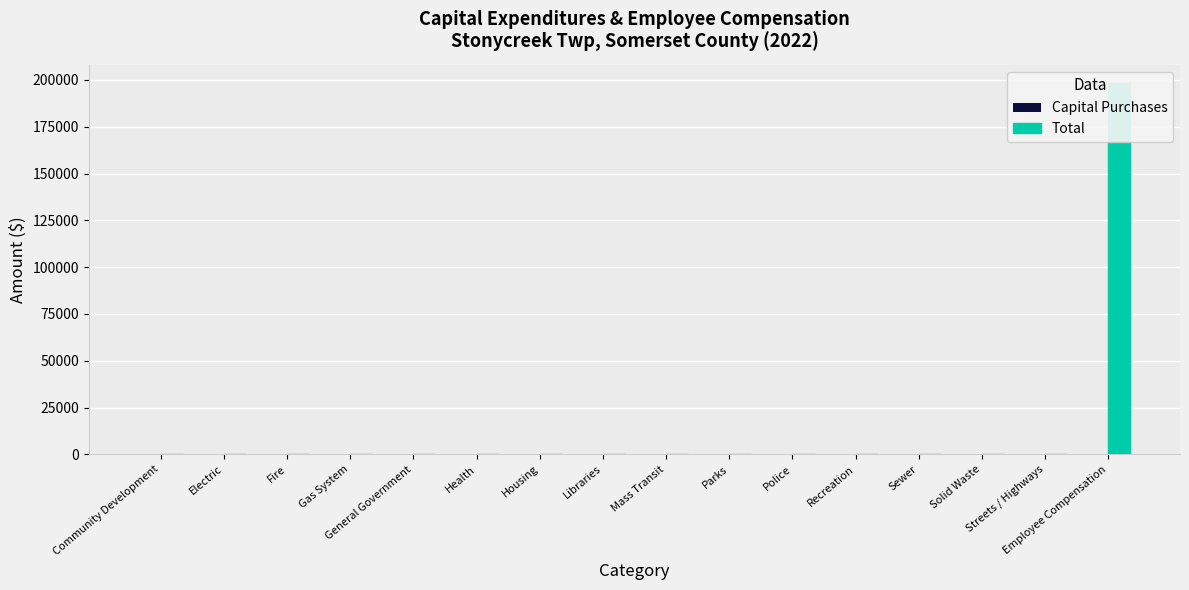

Reading left to right, what are all the values shown in this chart?

Capital Purchases: Community Development=0	Electric=0	Fire=0	Gas System=0	General Government=0	Health=0	Housing=0	Libraries=0	Mass Transit=0	Parks=0	Police=0	Recreation=0	Sewer=0	Solid Waste=0	Streets / Highways=0	Employee Compensation=0
Total: Community Development=0	Electric=0	Fire=0	Gas System=0	General Government=0	Health=0	Housing=0	Libraries=0	Mass Transit=0	Parks=0	Police=0	Recreation=0	Sewer=0	Solid Waste=0	Streets / Highways=0	Employee Compensation=198191